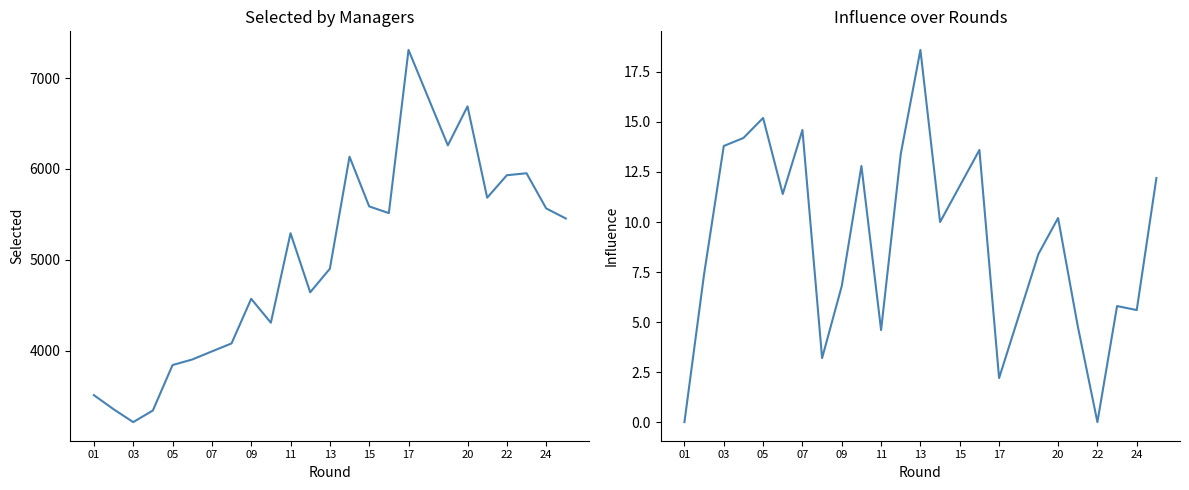

How many series are shown in this chart?

2